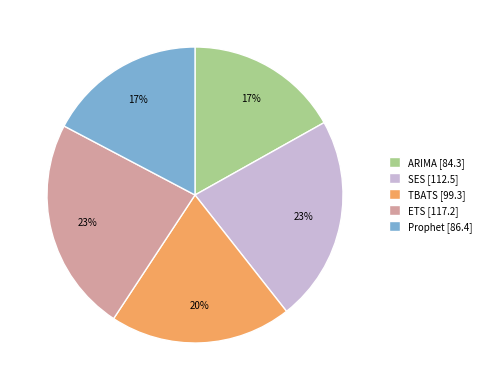

Which has a higher value, ETS or ARIMA?

ETS